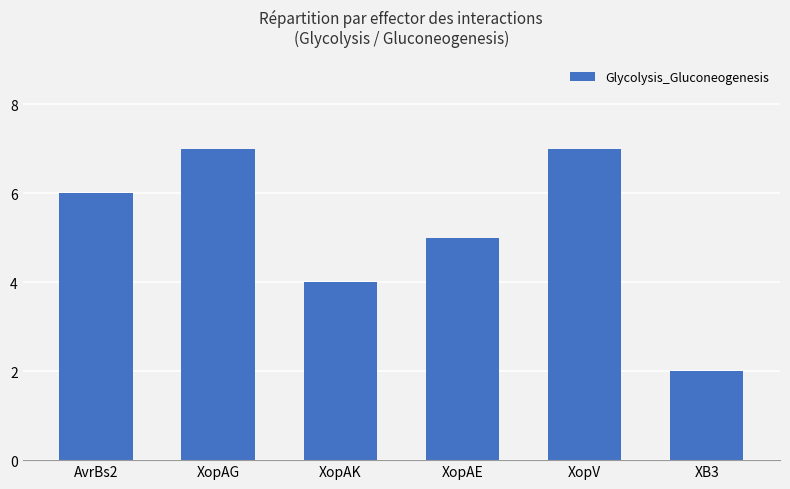

What is the difference between the second highest and minimum values?

5